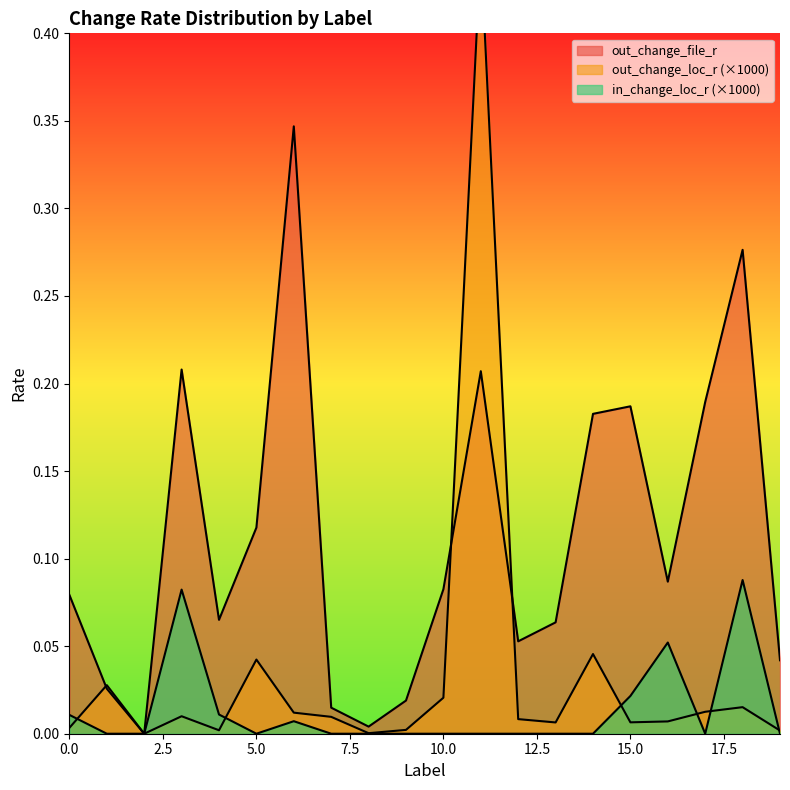

At which category is the sum across all series the highest?

11